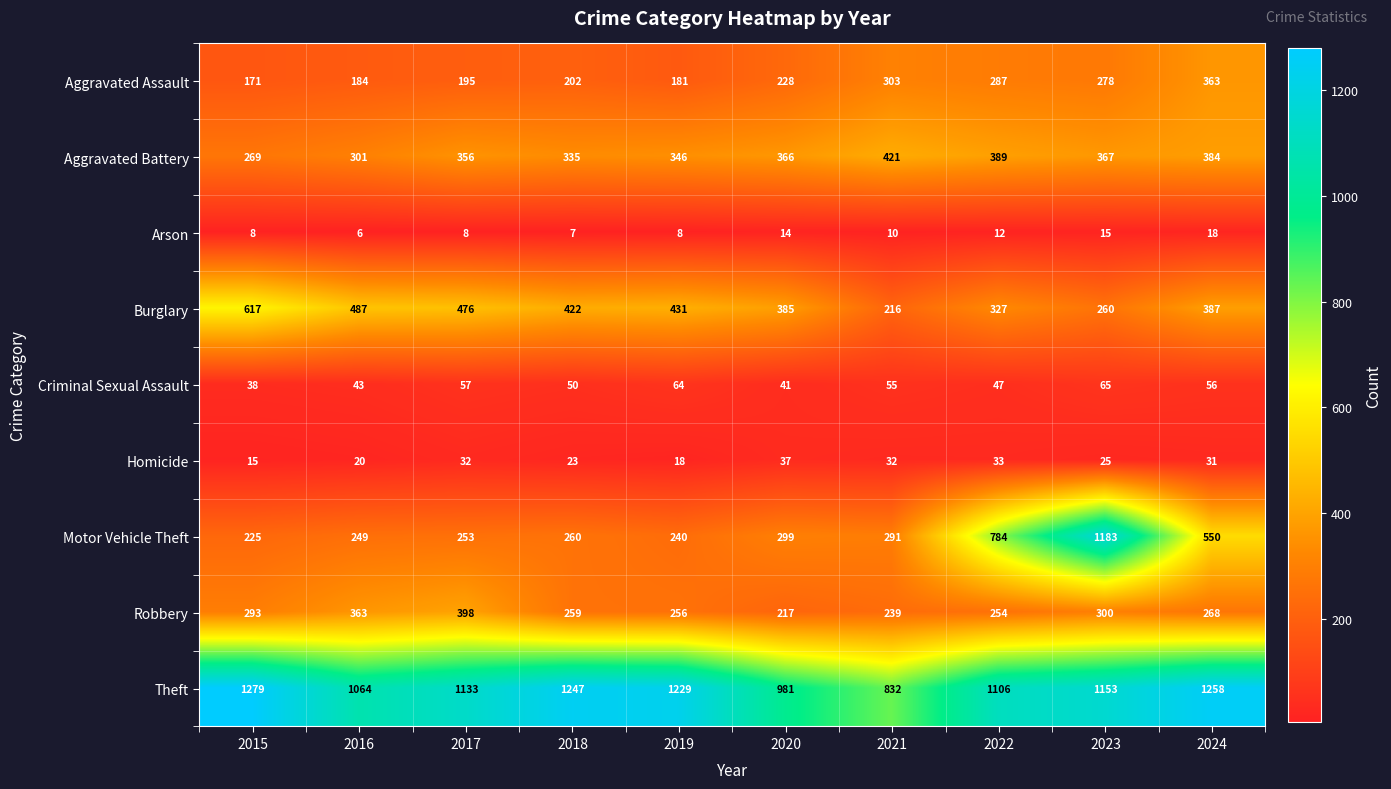

Which series changed the most between 2015 and 2023?

Motor Vehicle Theft